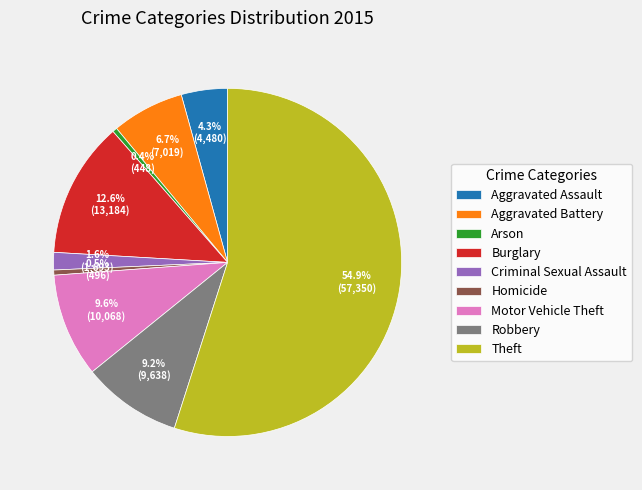

Which slice is the largest?

Theft